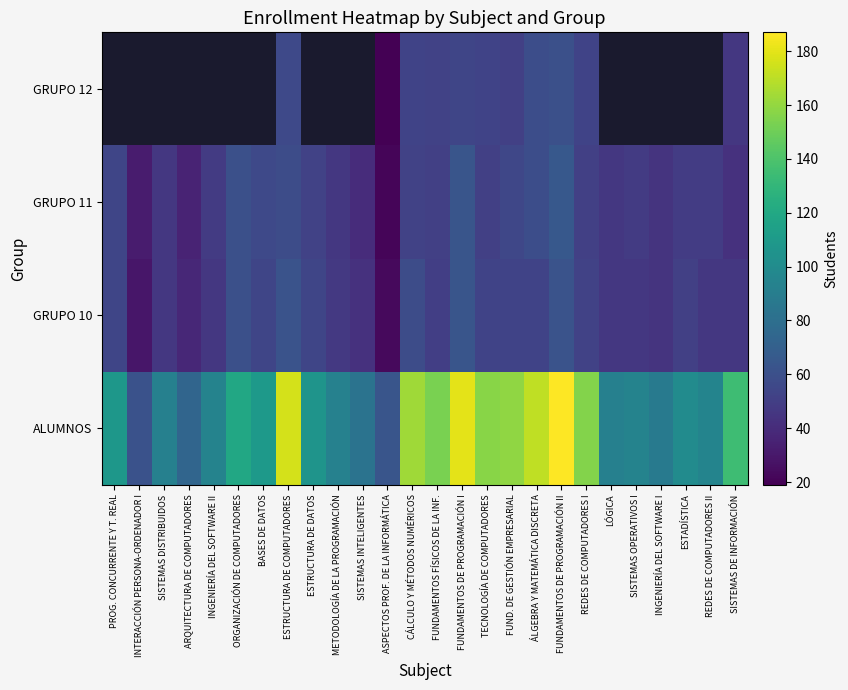

What is the difference between the maximum and minimum values in the GRUPO 11 series?

44.0